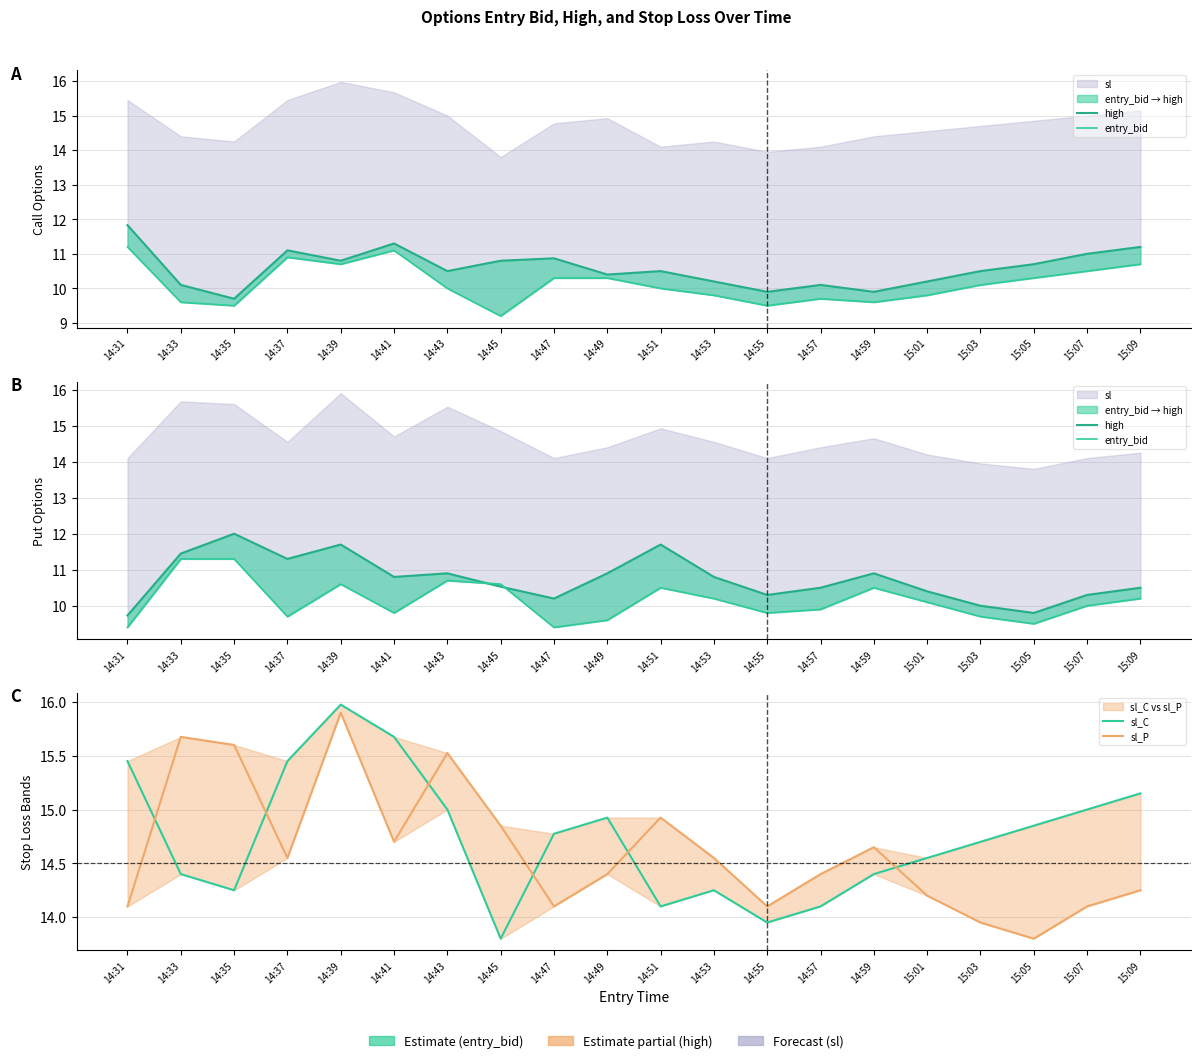

Is the value of entry_bid at 14:51 greater than the value of sl_P at 14:39?

No